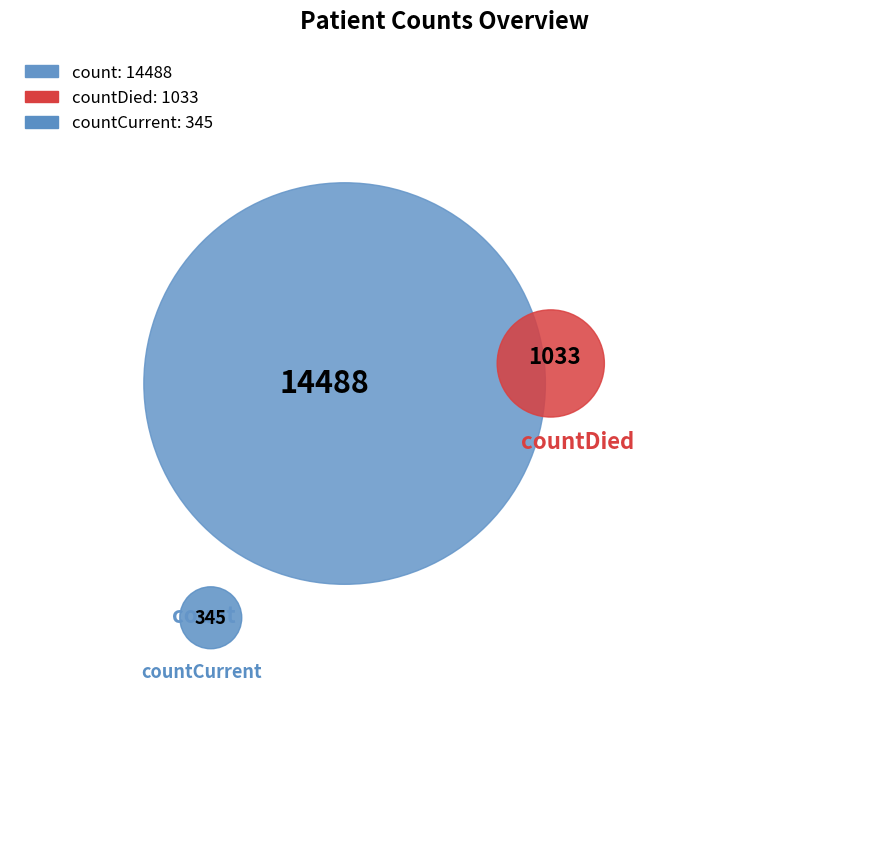

Rank the categories by value from lowest to highest.

countCurrent, countDied, count